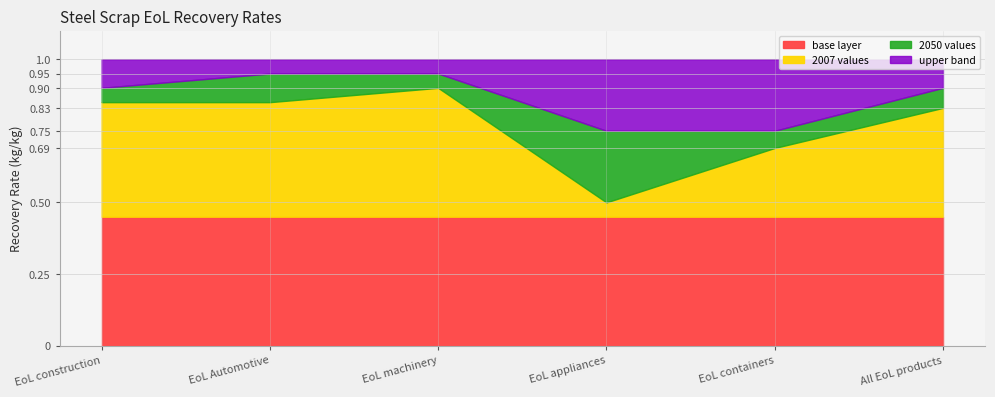

What is the label of the 3rd point from the right?

EoL appliances